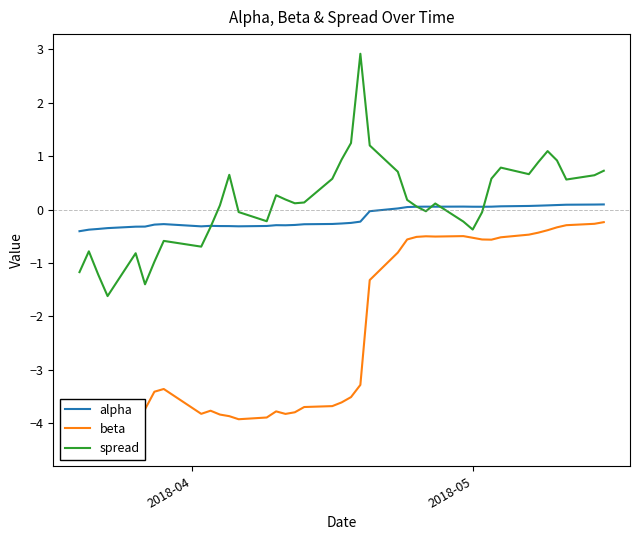

What is the minimum value shown in the chart?

-4.4